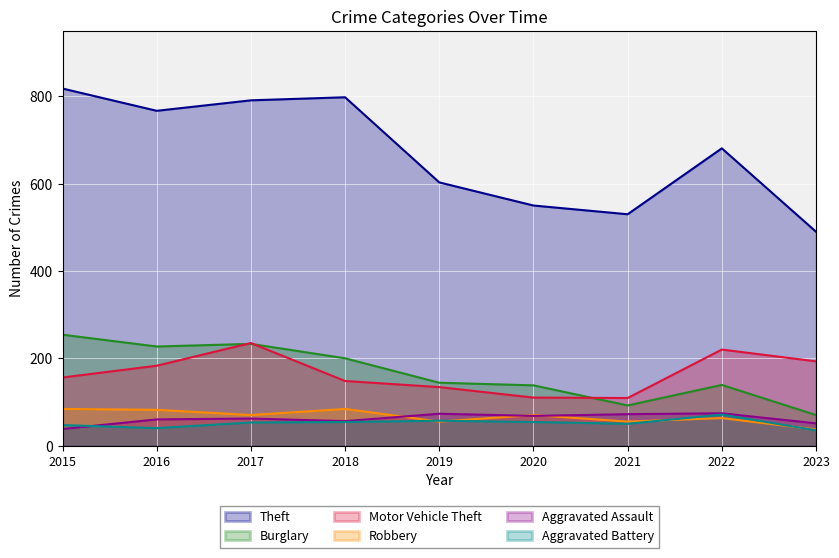

Which has a higher value, 2023 or 2015?

2015